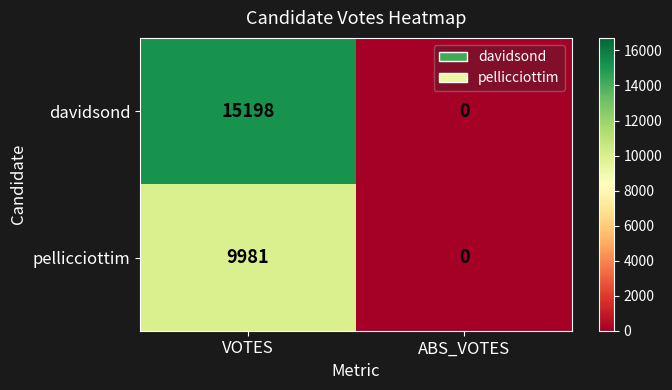

What is the difference between the maximum and minimum values in the pellicciottim series?

9981